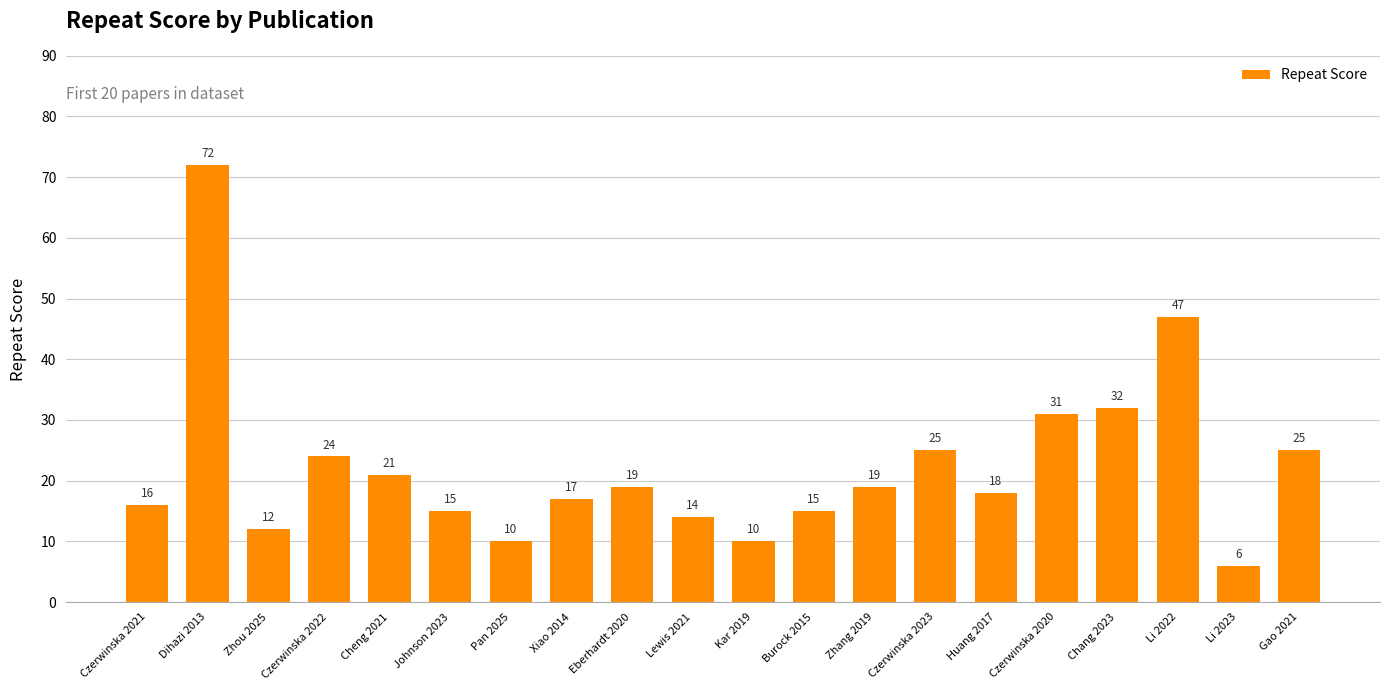

How many categories are shown in the chart?

20